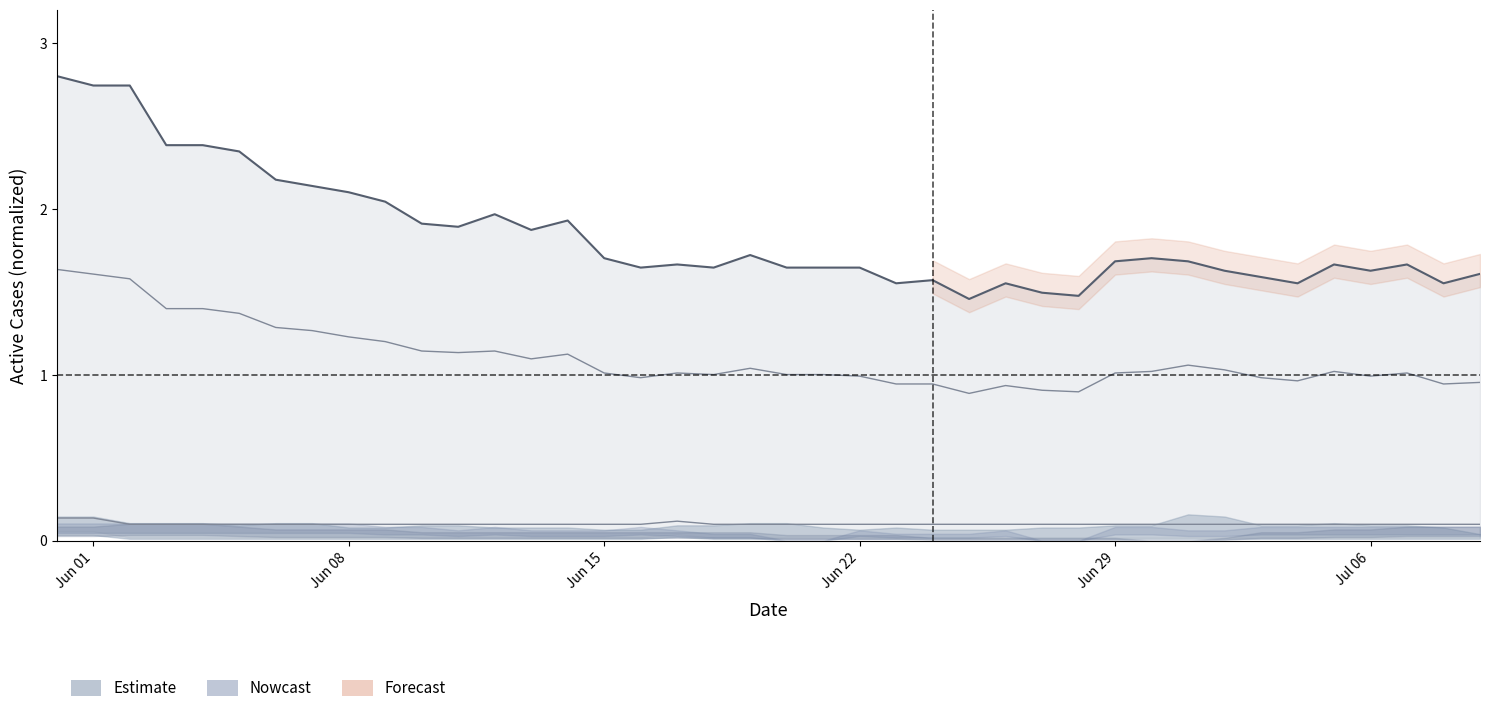

Is it true that CH equals 0.9 at 18?

False